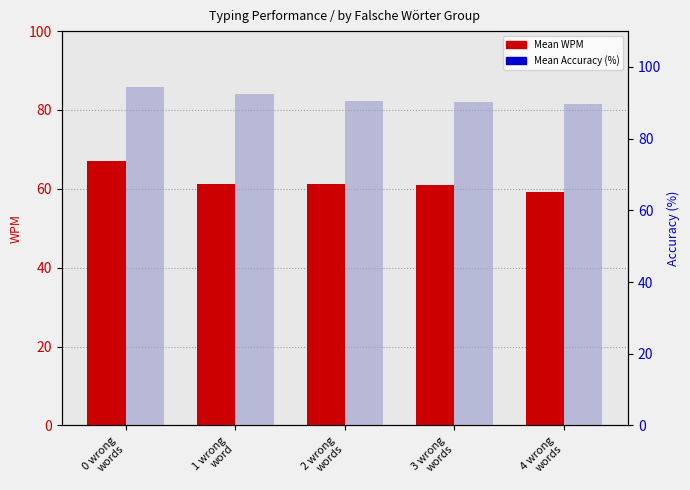

Reading left to right, what are all the values shown in this chart?

Mean WPM: 0 wrong
words=67.0	1 wrong
word=61.2	2 wrong
words=61.3	3 wrong
words=60.9	4 wrong
words=59.2
Mean Accuracy: 0 wrong
words=94.5	1 wrong
word=92.5	2 wrong
words=90.5	3 wrong
words=90.2	4 wrong
words=89.6